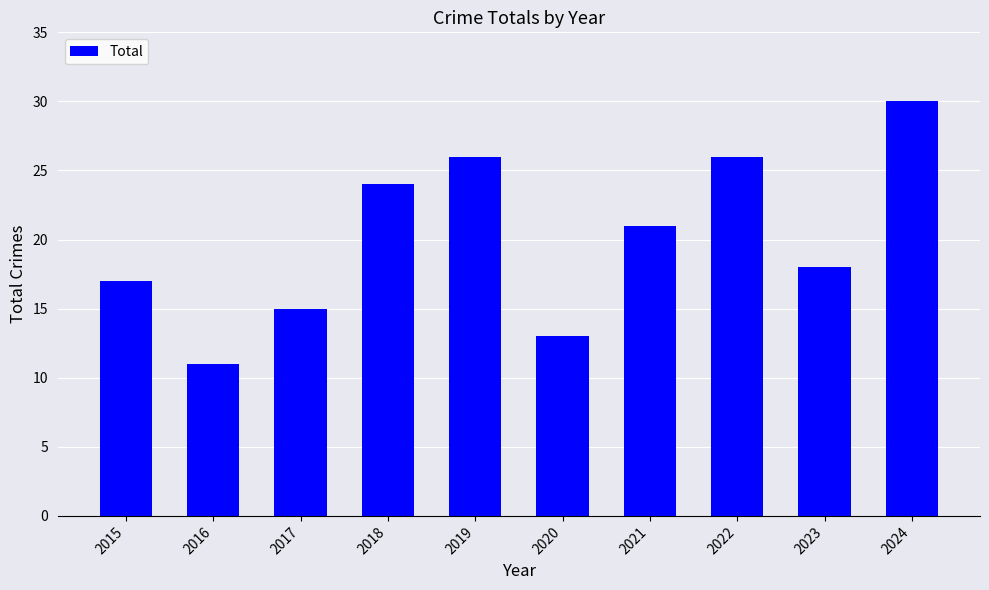

Between 2022 and 2017, which is larger?

2022